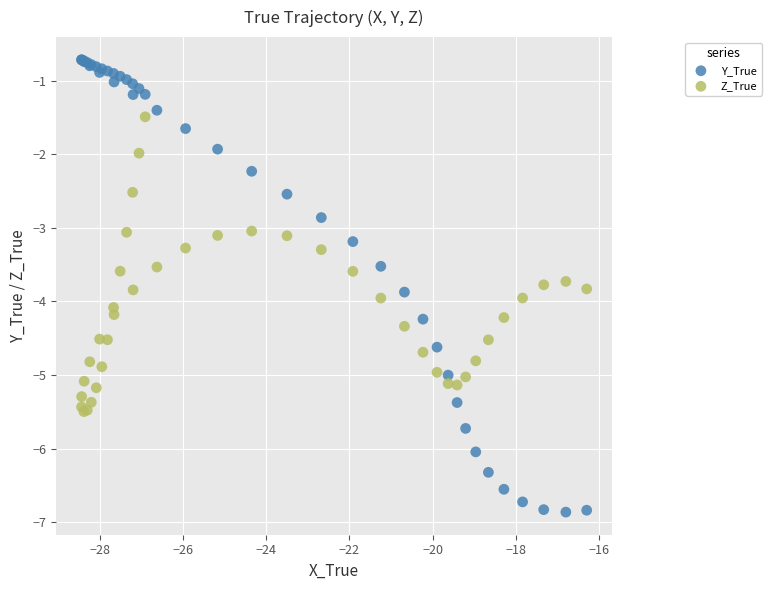

Which series has the largest Y range (max minus min)?

Y_True